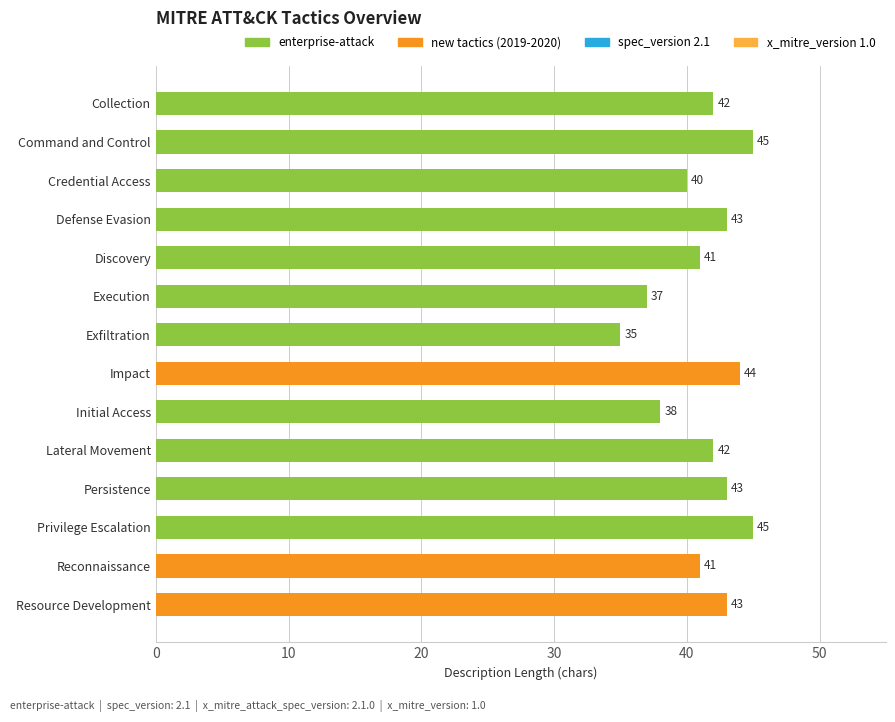

What is the minimum value shown in the chart?

35